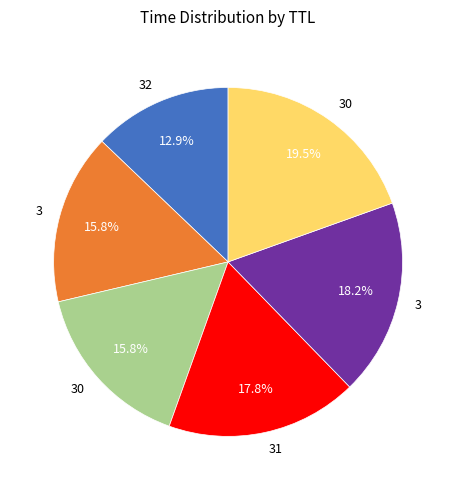

Does any single category account for the majority?

No